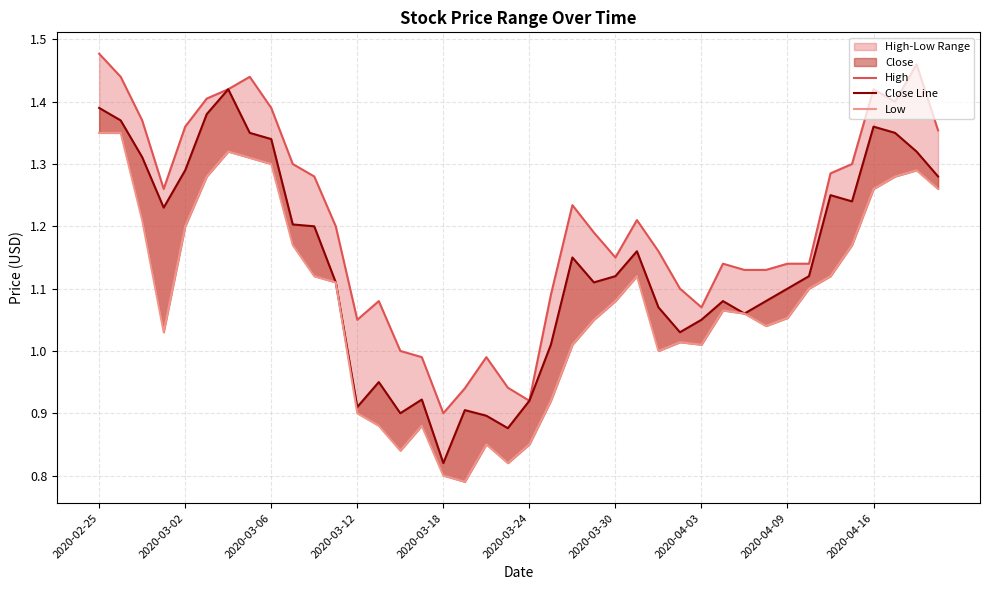

Is the value of Low at 22 greater than the value of Close Line at 2020-04-03?

No